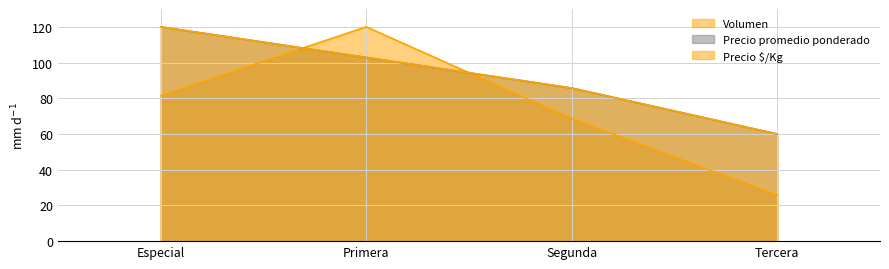

What is the sum of all Precio promedio ponderado values?

368.6